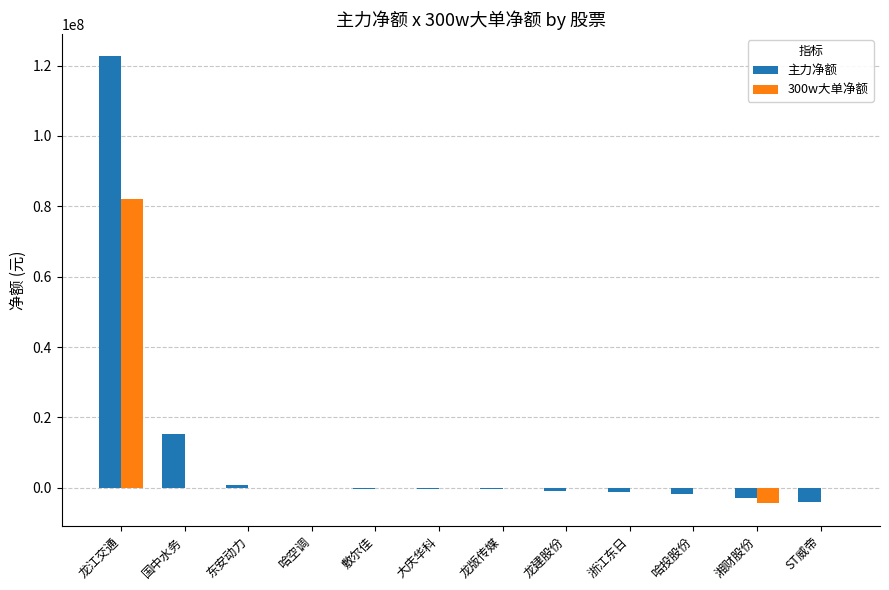

True or false: 300w大单净额 has a value of -42179932 at 大庆华科.

False